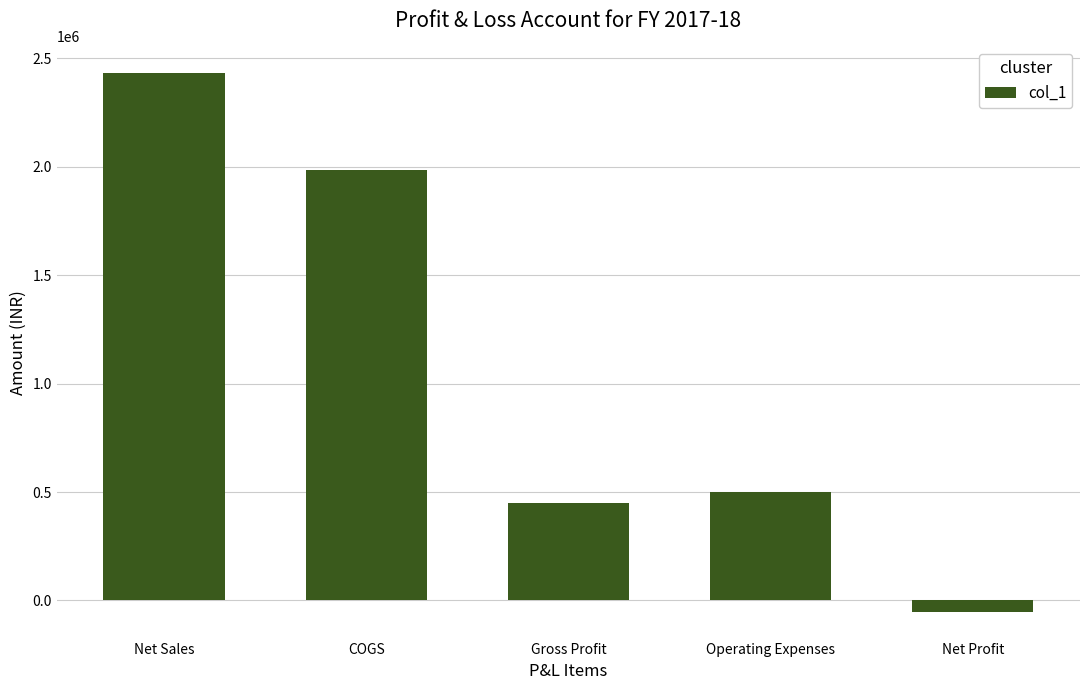

How many values are below 498841?

2